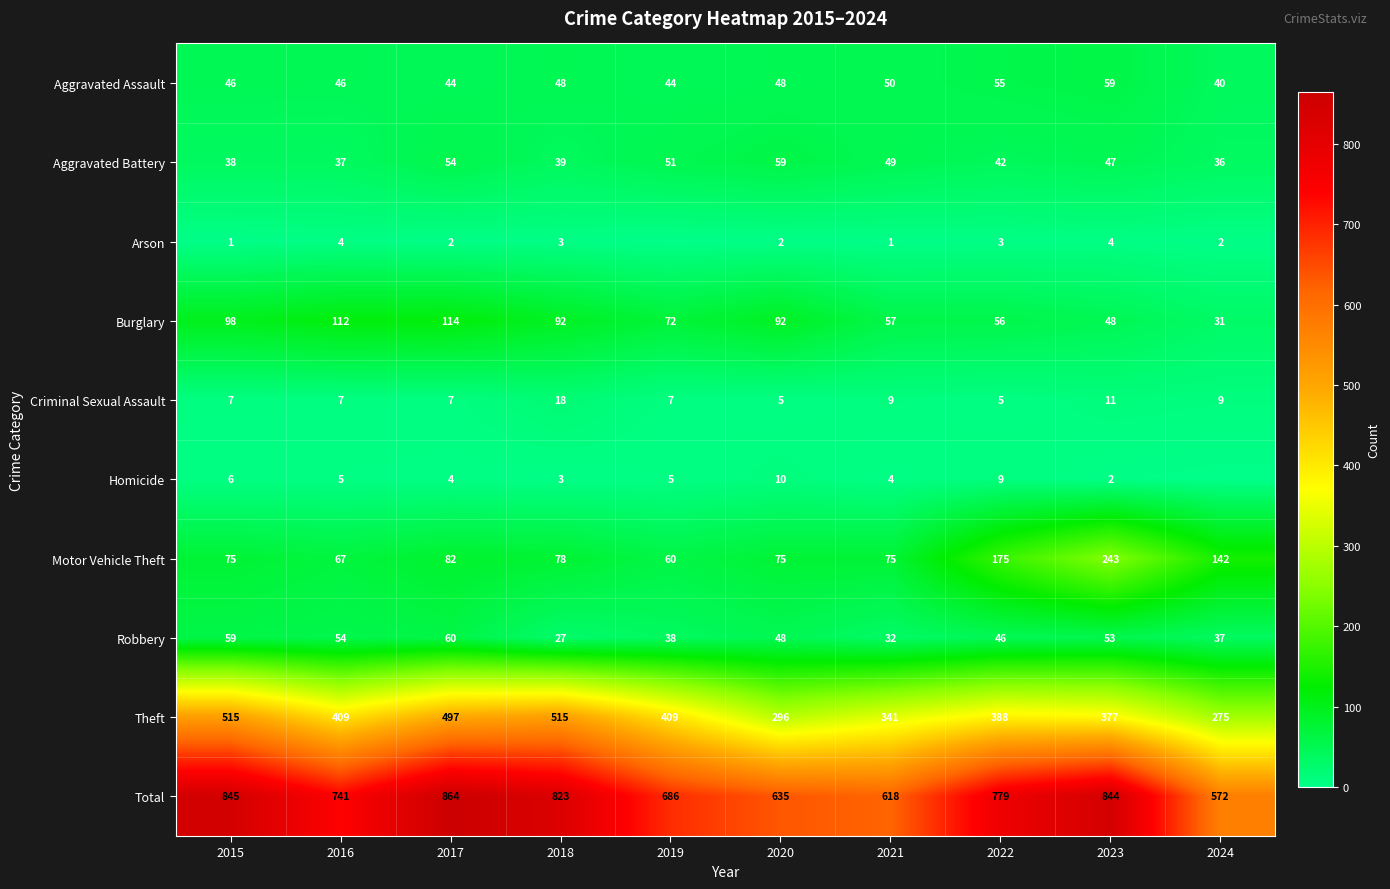

Is the value of Total at 2022 greater than the value of Homicide at 2018?

Yes